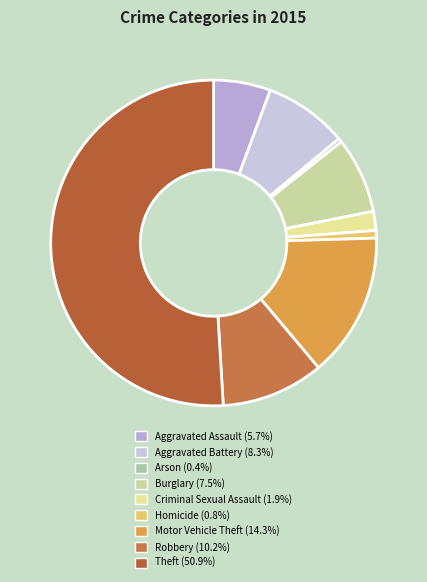

The Burglary slice represents 8% of the pie. True or false?

True